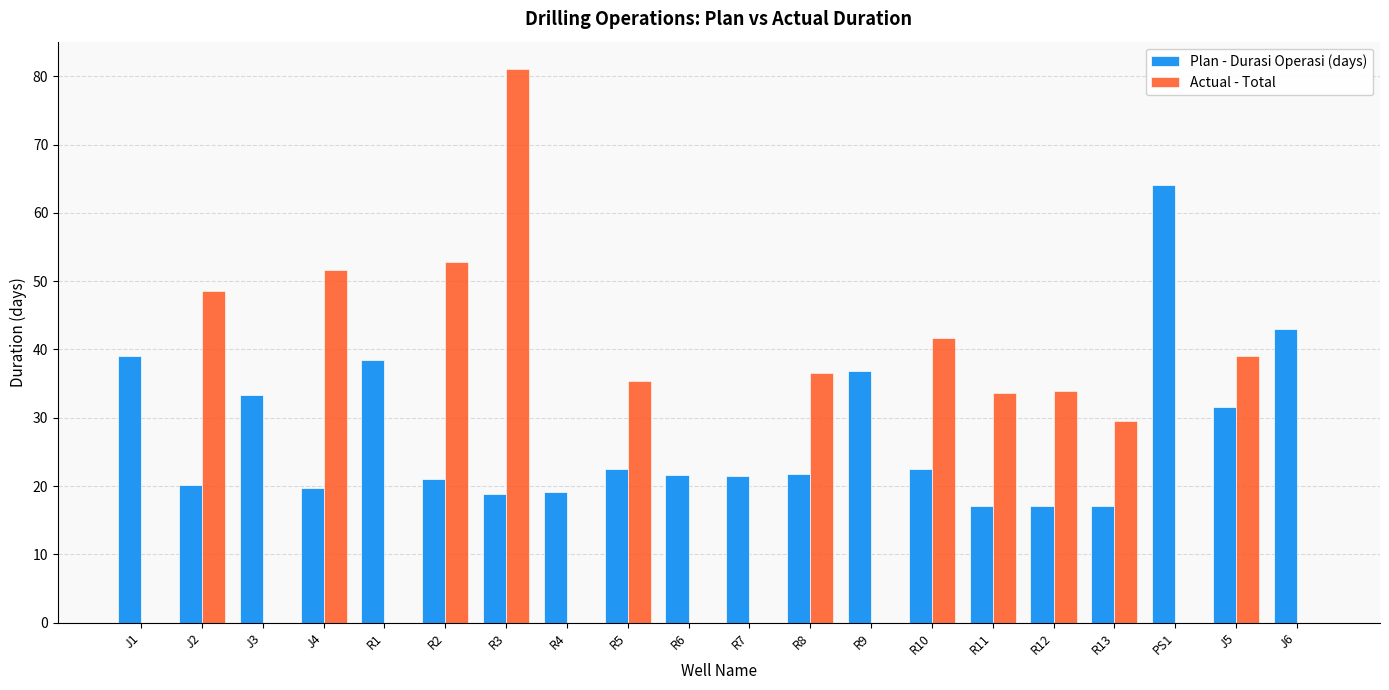

What is the sum of the Actual - Total values at R11 and R10?

75.4